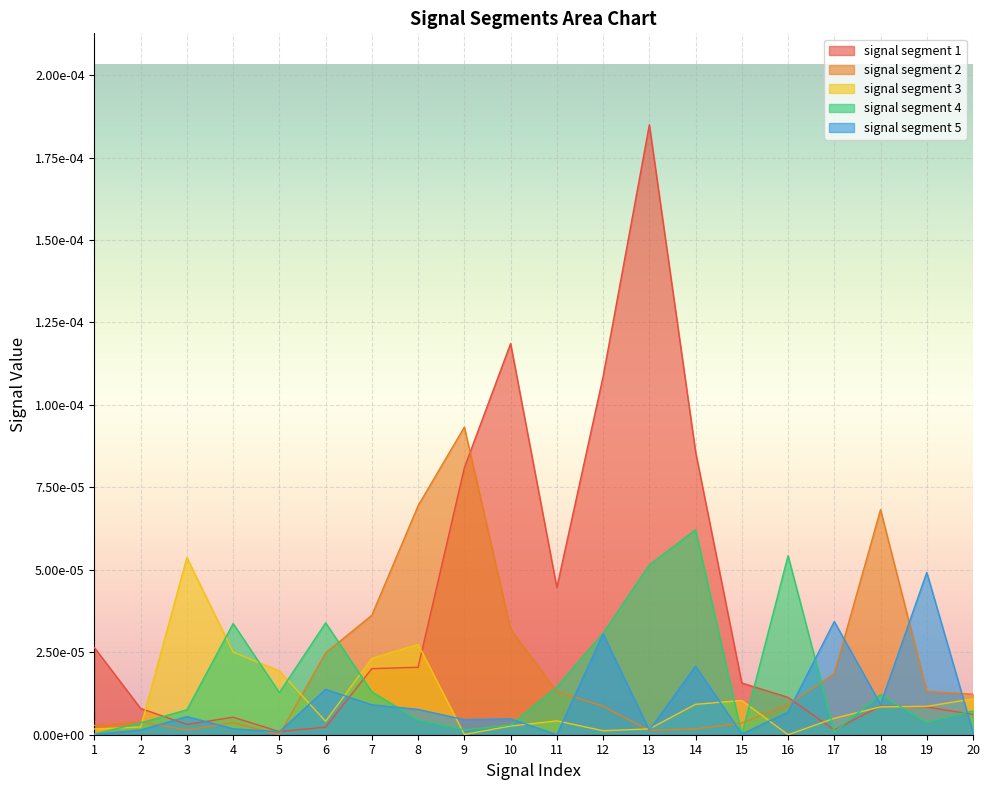

Which series has the largest range (max minus min)?

signal segment 1